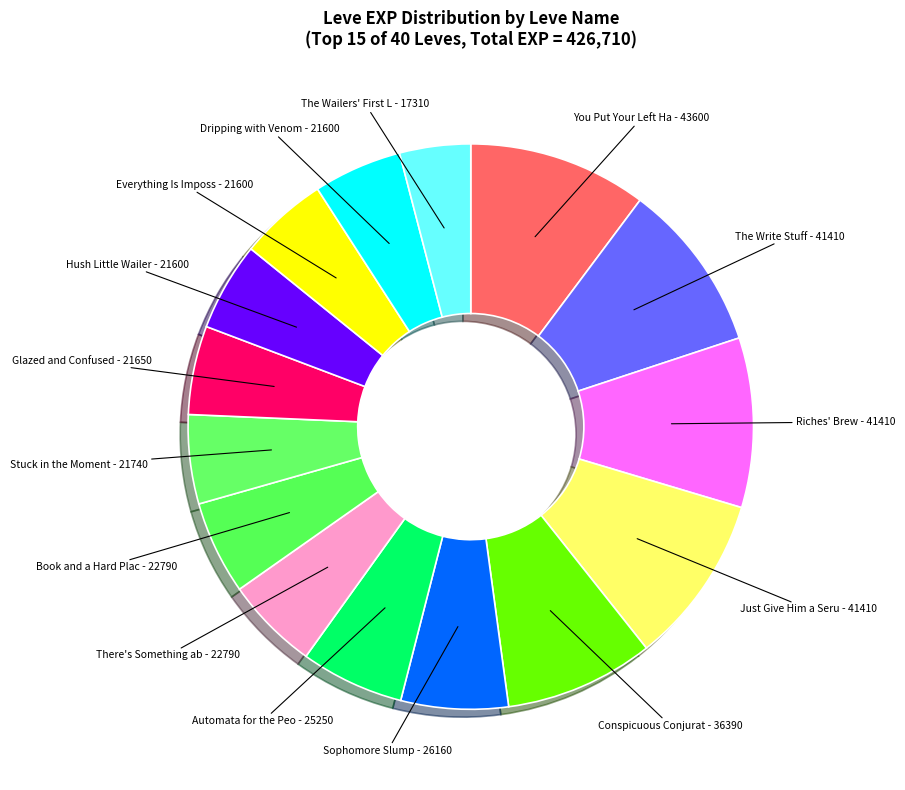

How many slices are in this pie chart?

15